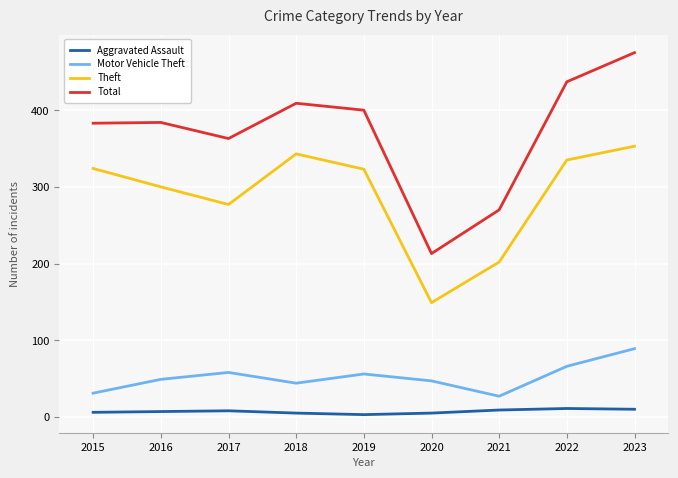

List the series in order of their peak value, lowest first.

Aggravated Assault, Motor Vehicle Theft, Theft, Total